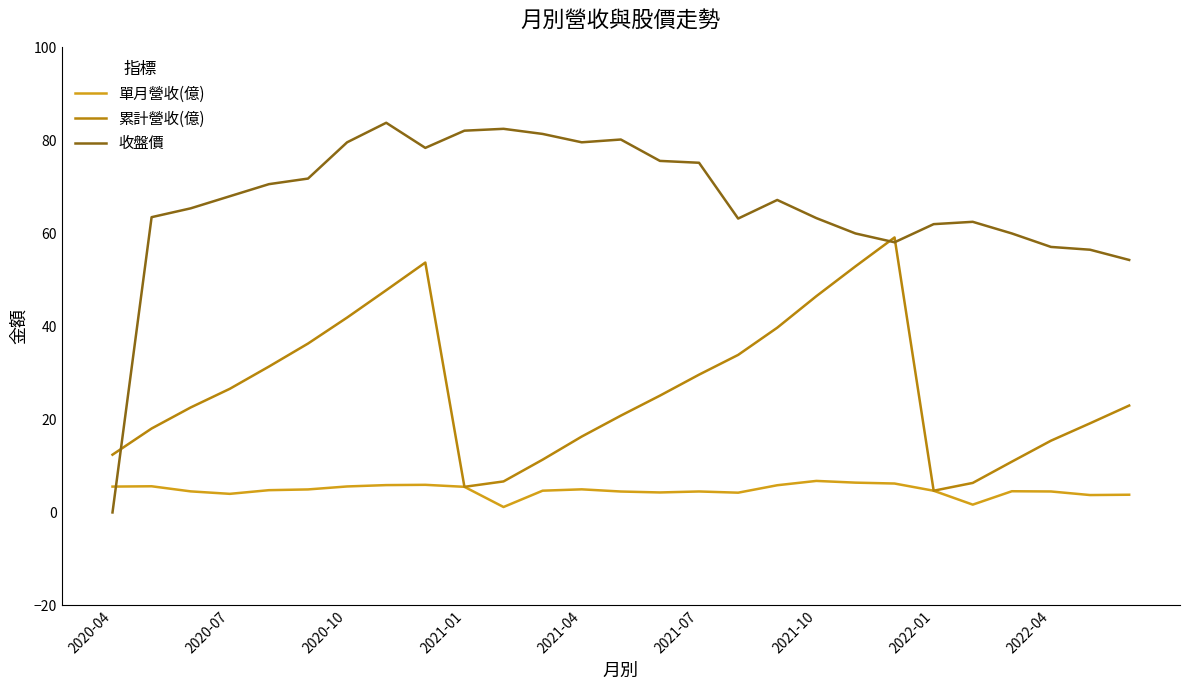

How many lines are shown in the chart?

3